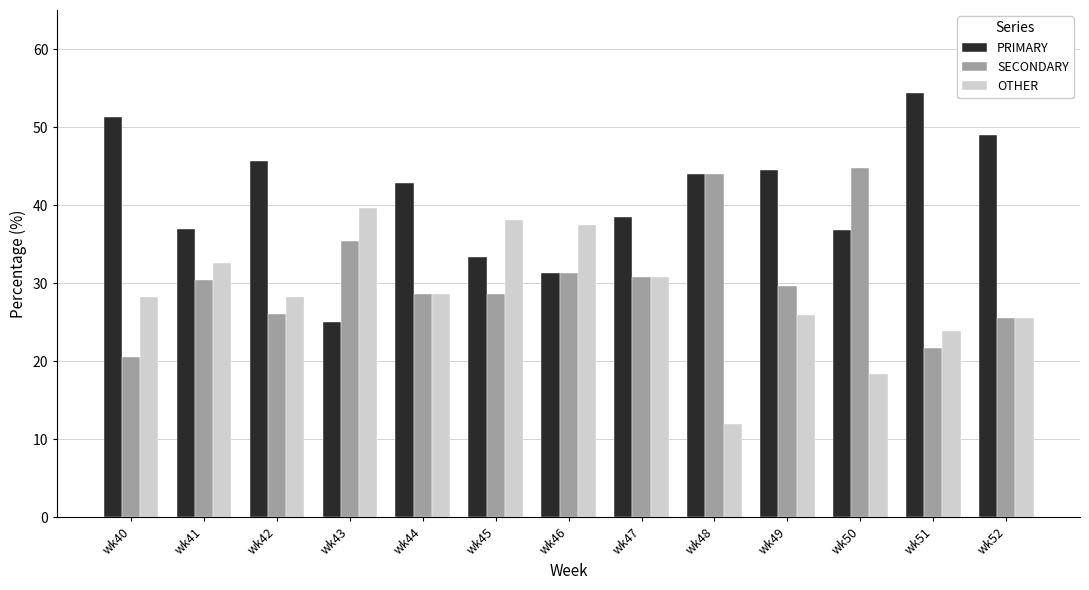

What is the minimum value shown in the chart?

12.0